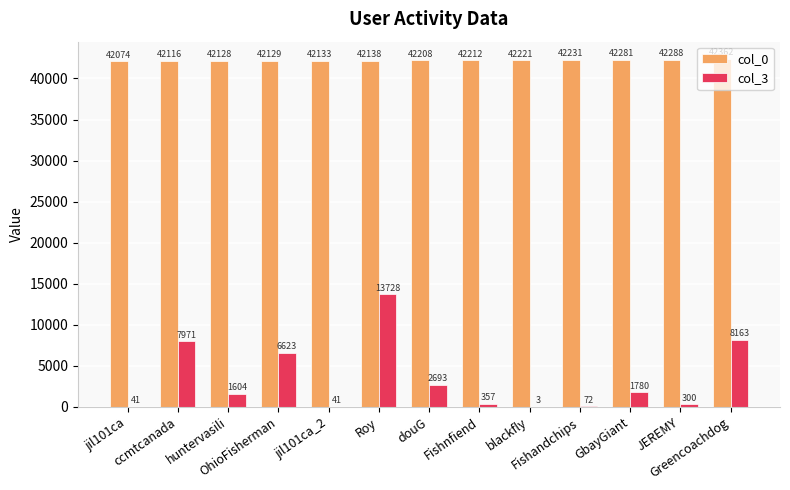

Which series has the largest total across all categories?

col_0